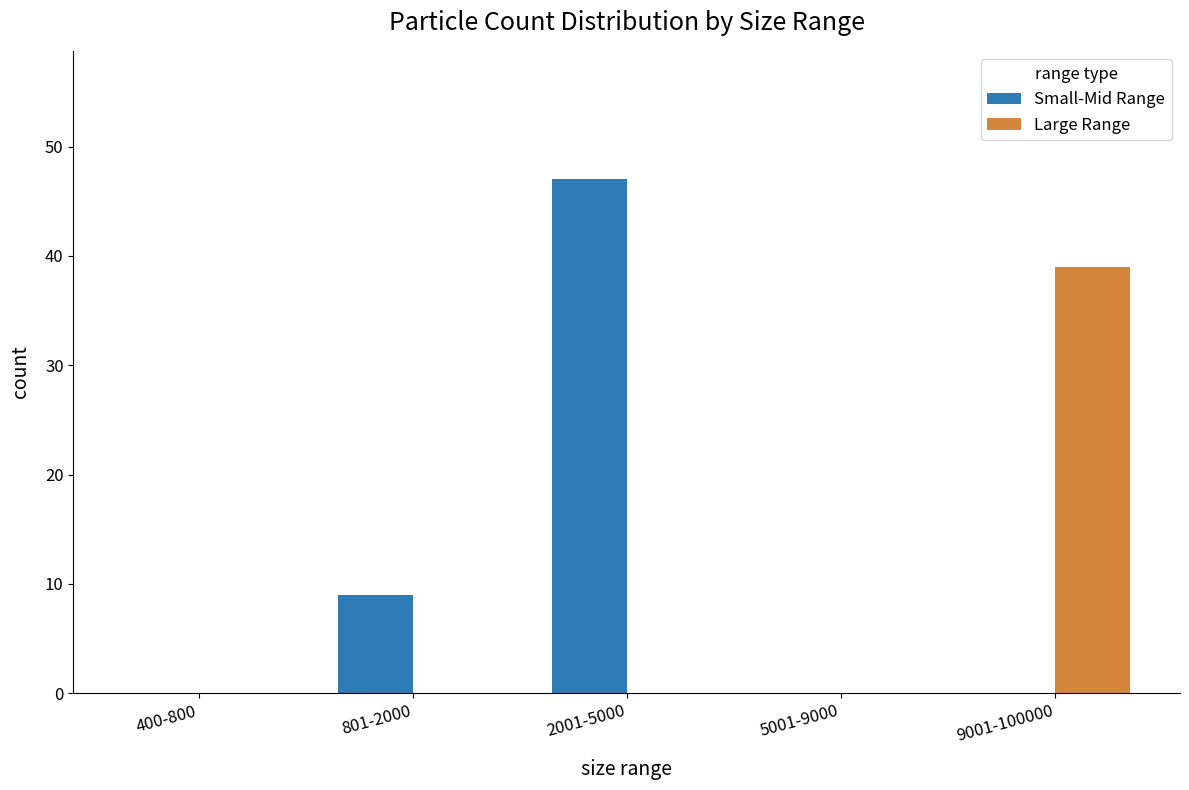

Reading left to right, what are all the values shown in this chart?

Small-Mid Range: 0	9	47	0	0
Large Range: 0	0	0	0	39